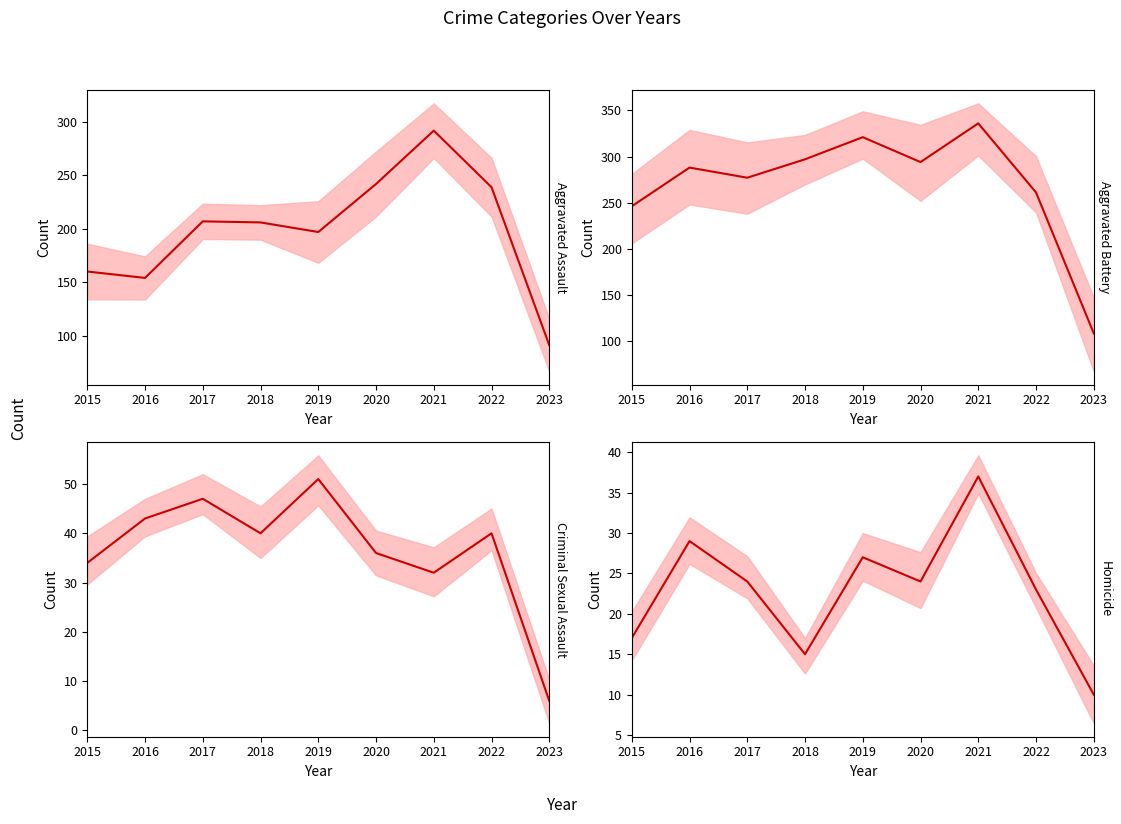

At which label does Aggravated Battery reach its peak?

2021